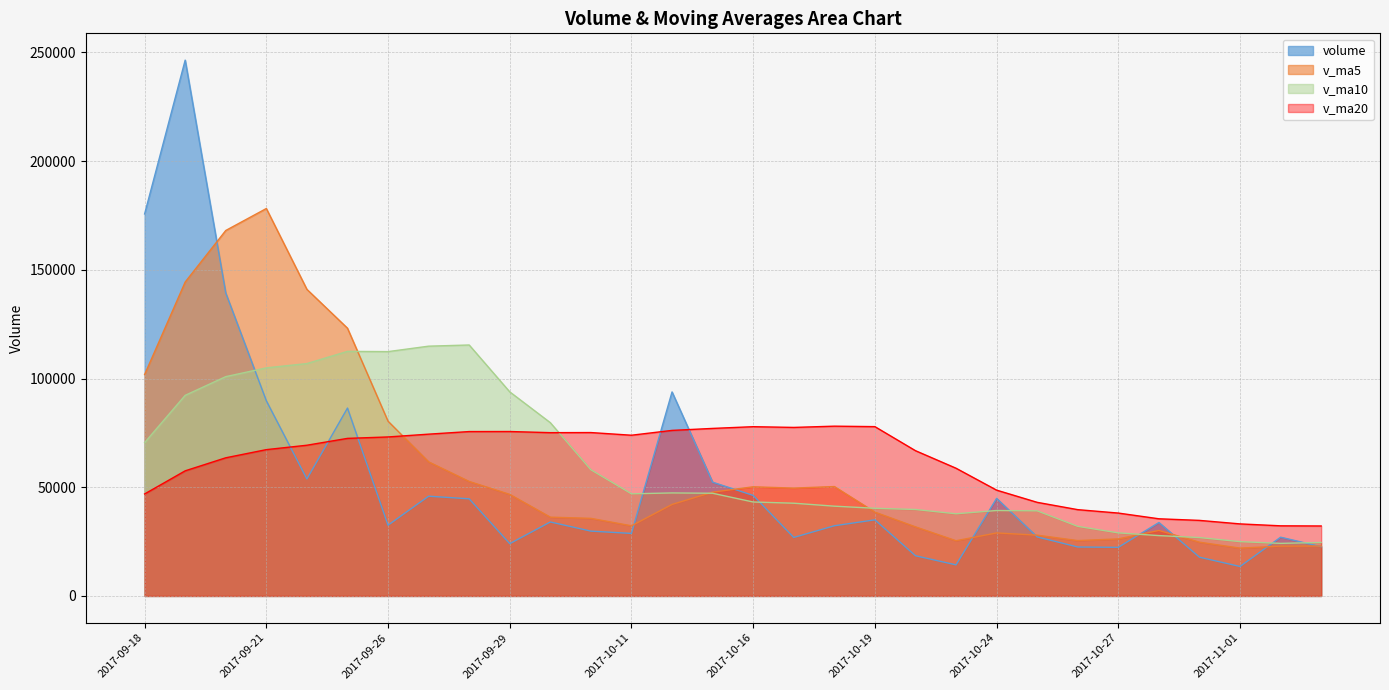

Which category has the highest value in the volume series?

2017-09-19